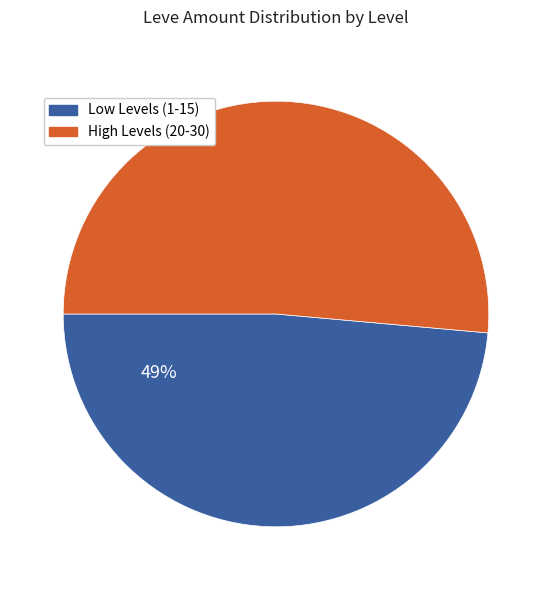

How many segments does this pie chart have?

2